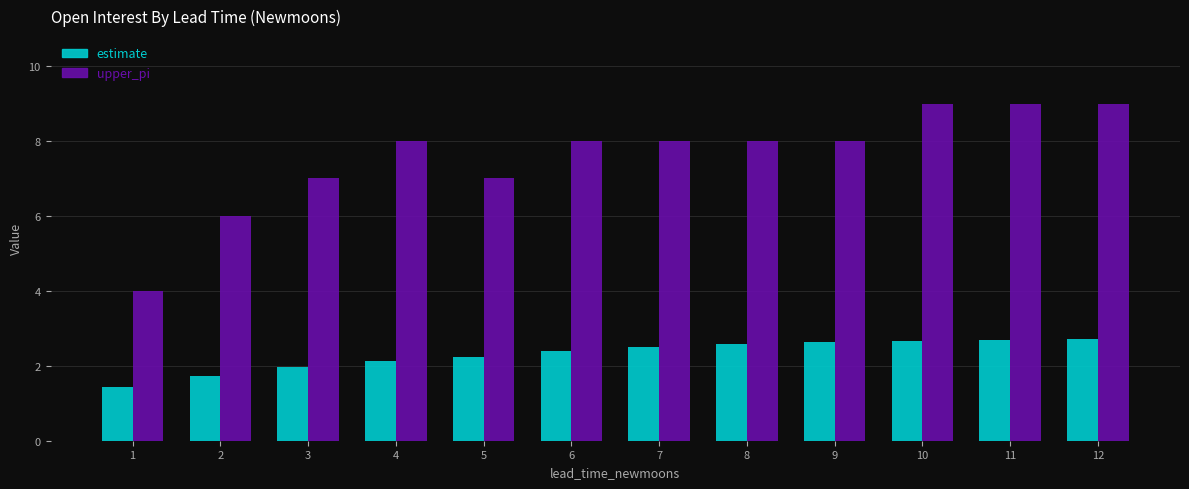

What is the highest value of the estimate series?

2.7